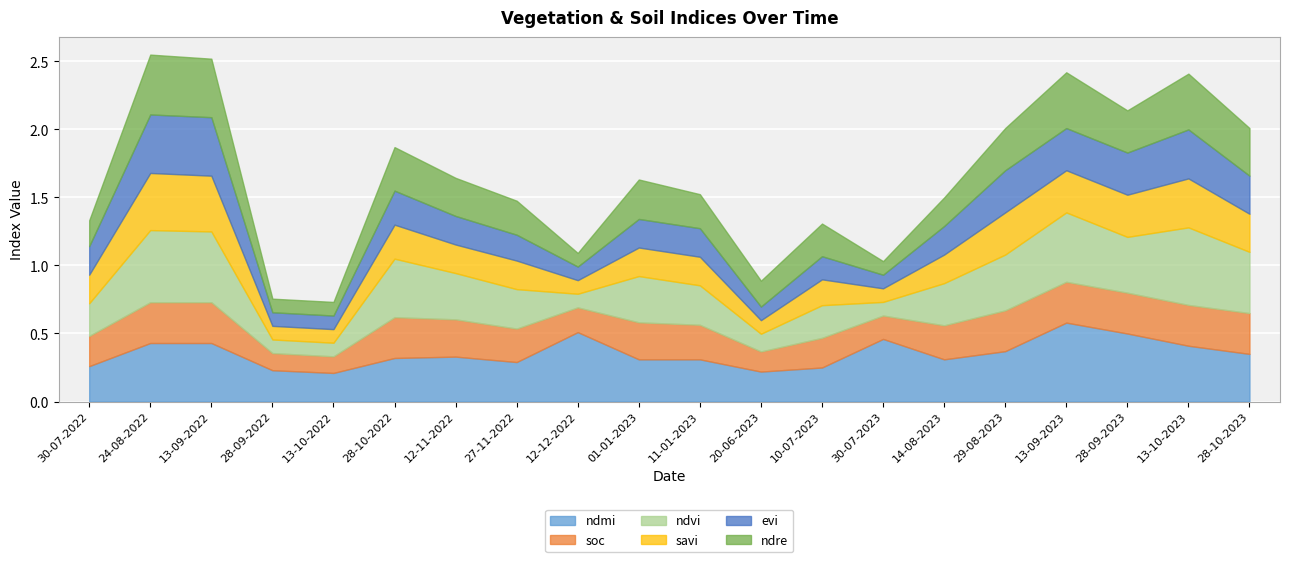

Which category has the lowest value in the soc series?

13-10-2022